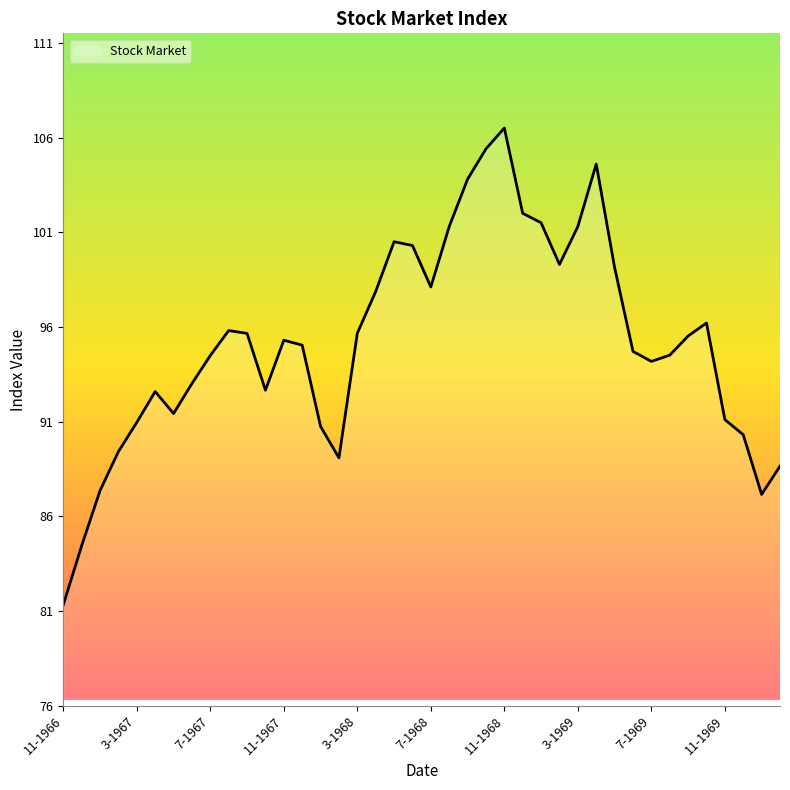

What is the maximum value shown in the chart?

106.5